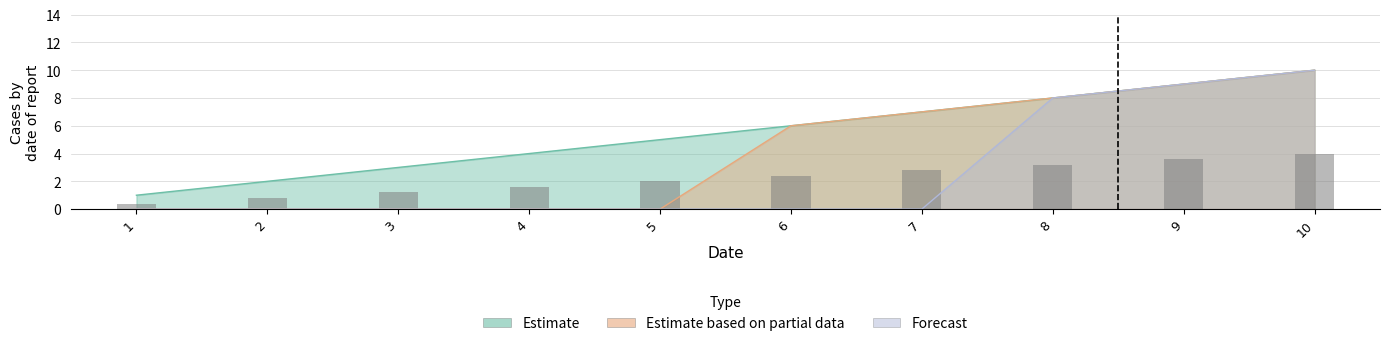

Reading right to left, what are all the values shown in this chart?

Estimate: 10=10	9=9	8=8	7=7	6=6	5=5	4=4	3=3	2=2	1=1
Estimate based on partial data: 10=10	9=9	8=8	7=7	6=6	5=0	4=0	3=0	2=0	1=0
Forecast: 10=10	9=9	8=8	7=0	6=0	5=0	4=0	3=0	2=0	1=0